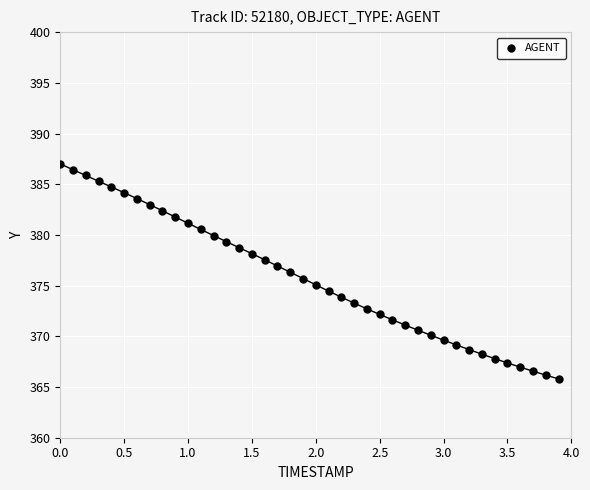

What is the range of X values (max minus min)?

3.9